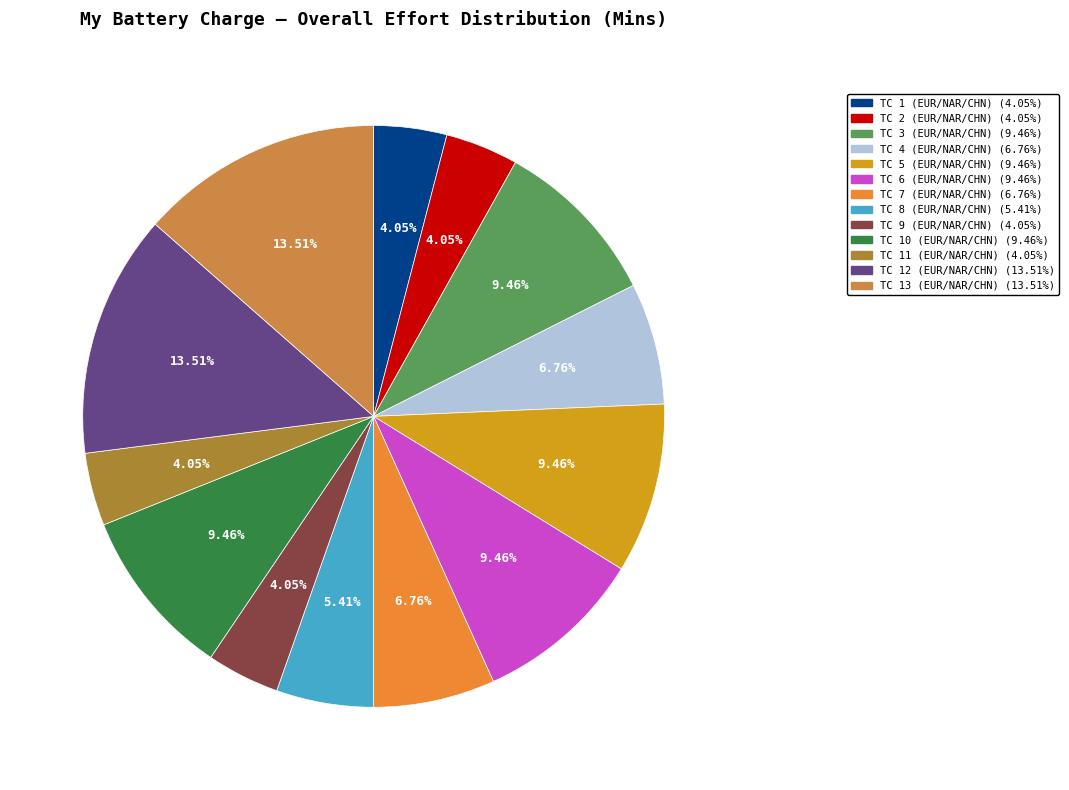

Is the sum of TC 8 (EUR/NAR/CHN) and TC 11 (EUR/NAR/CHN) greater than half?

No